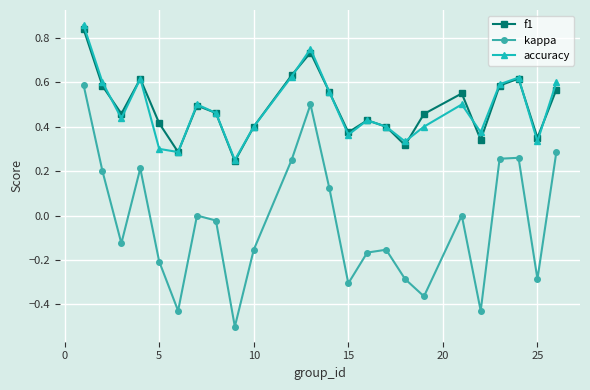

What are all the series names shown in the legend?

f1, kappa, accuracy